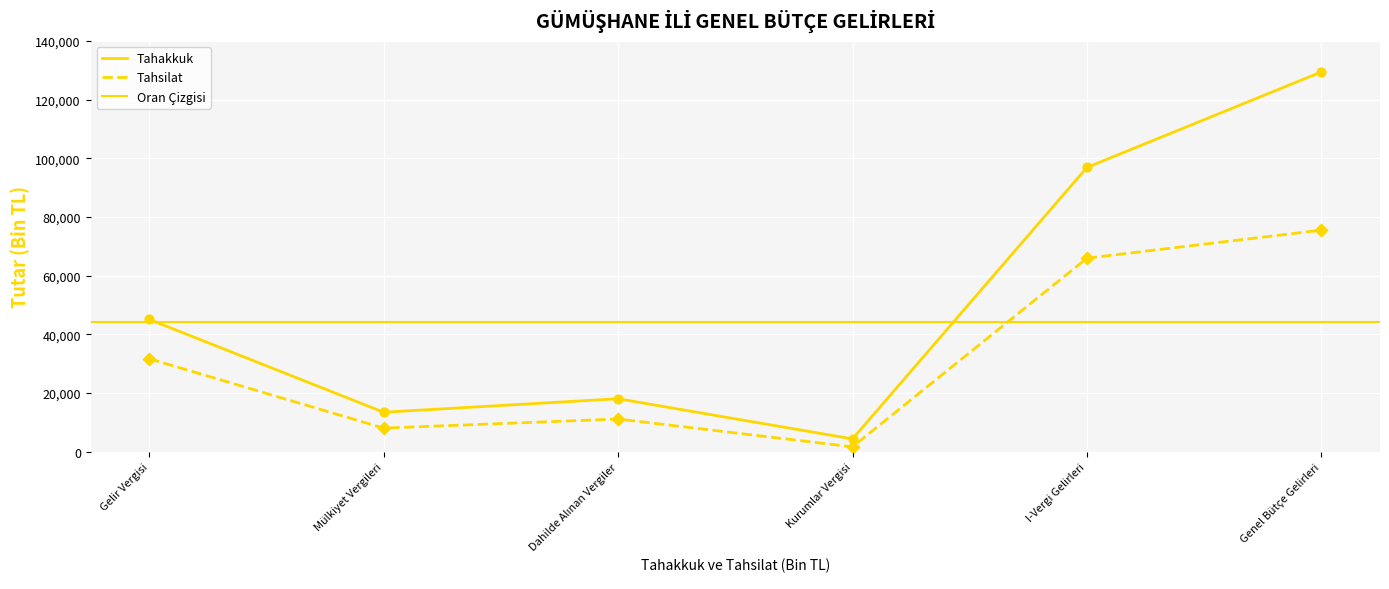

At how many categories does at least one series exceed 23626?

3